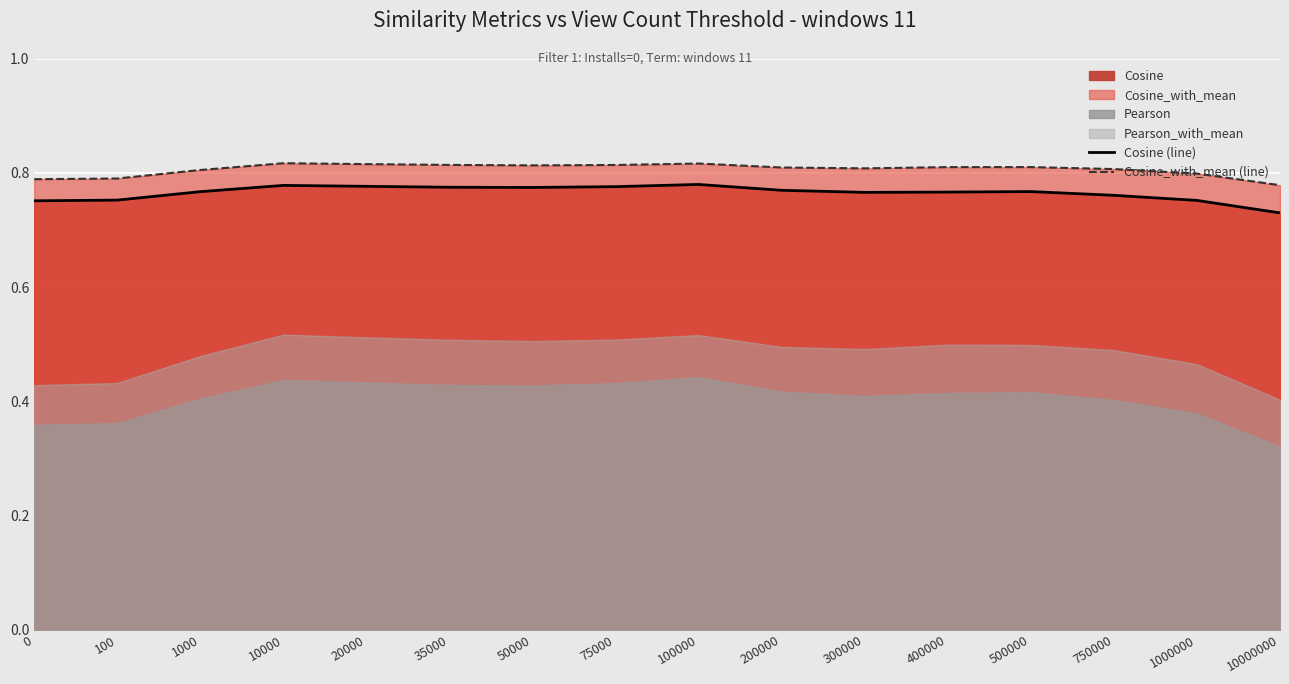

What is the total value across all series at 300000?

1.6